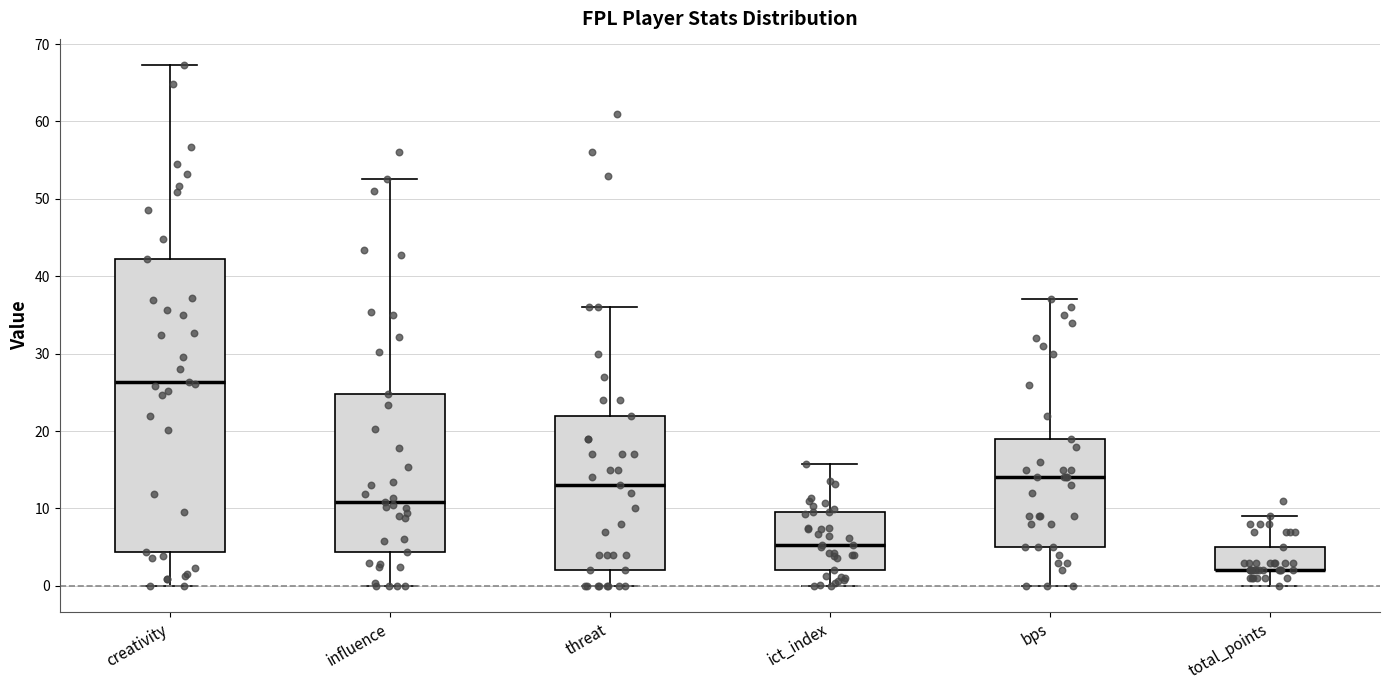

Where does the upper whisker of the box for threat end on the y-axis? The values are not printed on the chart, so give them approximately, as read against the axis.

36